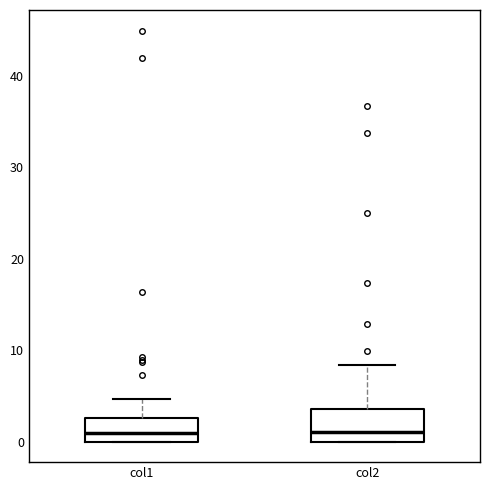

Reading left to right, read every box against the y-axis: the position of its median line, the range the box covers, and the ends of its whiskers. The values are not printed on the chart, so give them approximately, as read against the axis.

col1: median 1, box 0 to 3, whiskers 0 to 5
col2: median 1, box 0 to 4, whiskers 0 to 8